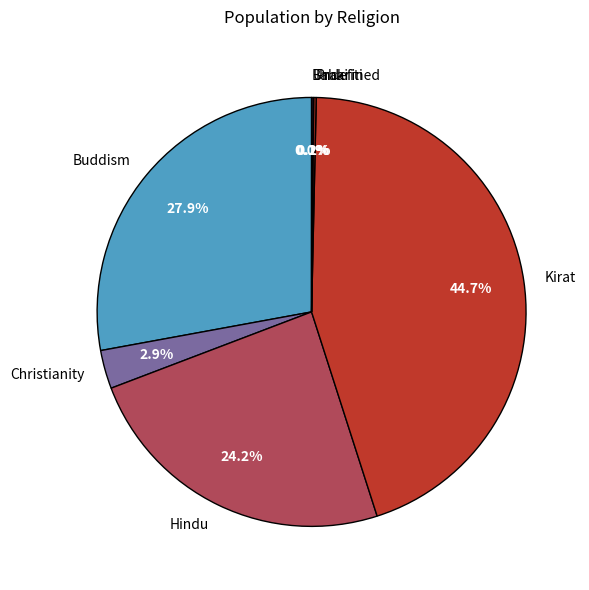

Which slice is the largest?

Kirat